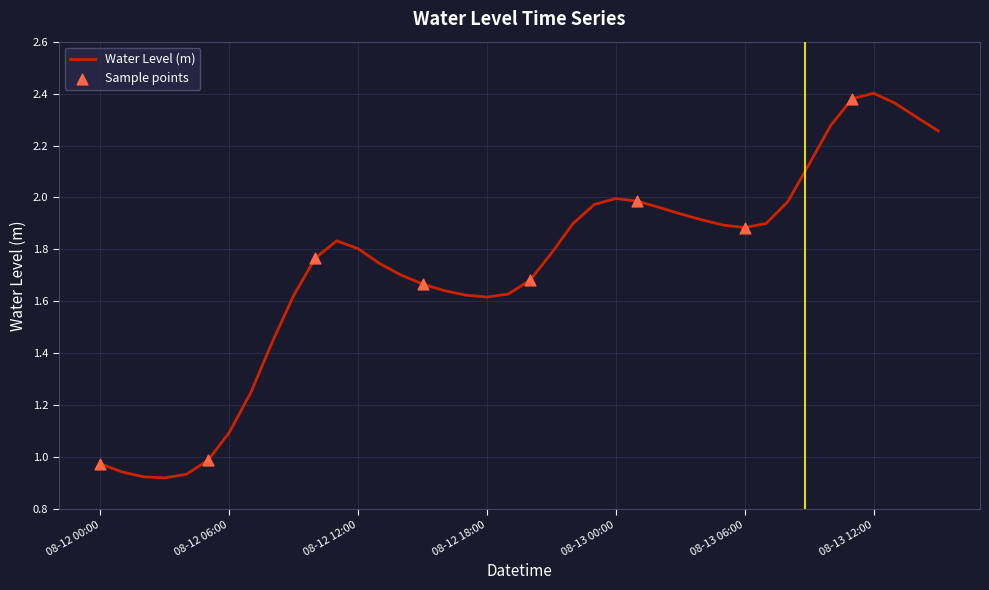

What is the difference between the maximum and minimum values?

1.5